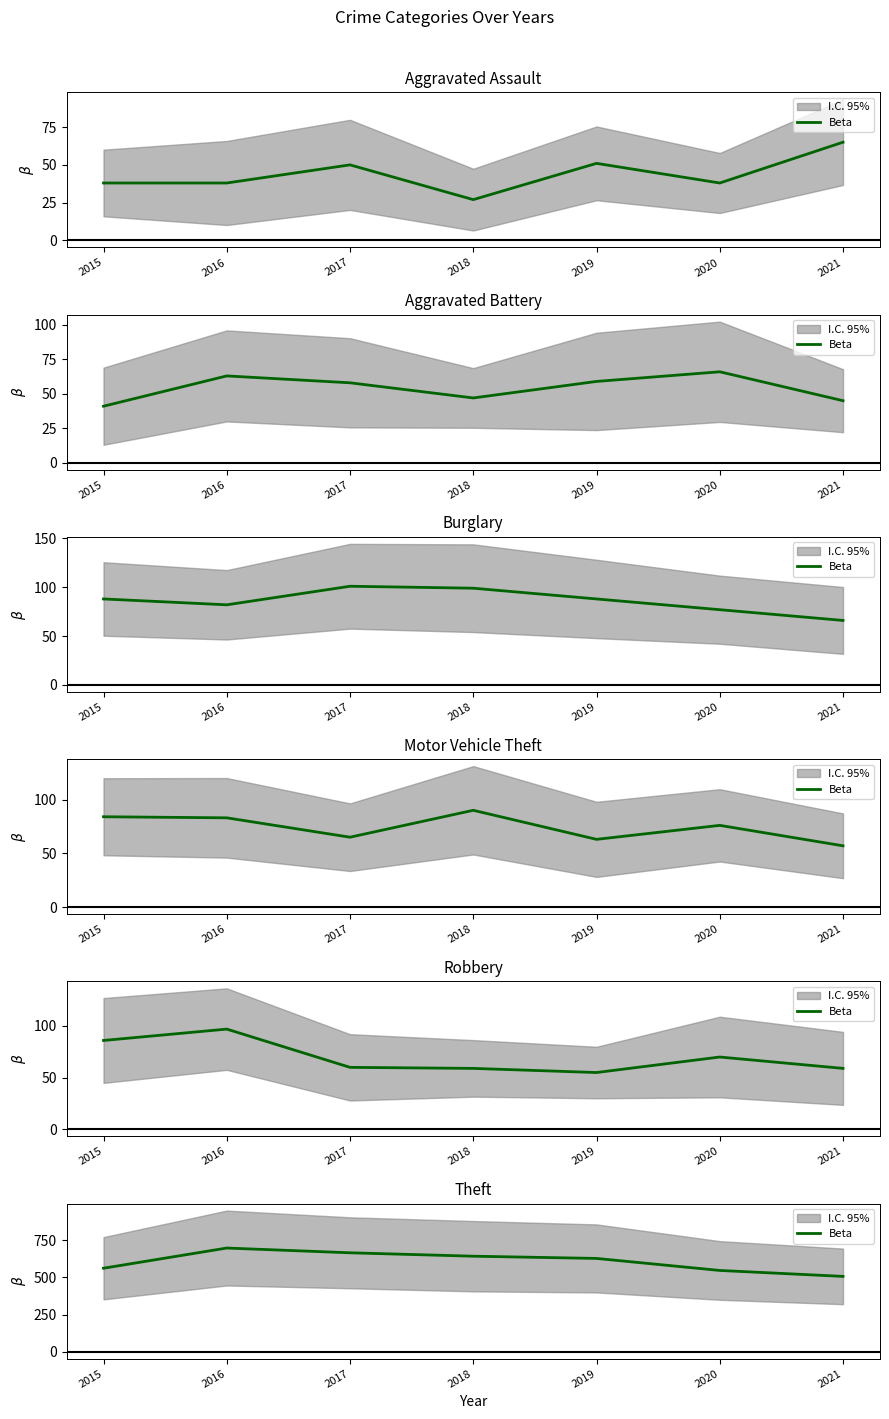

True or false: the data shows 246 at 2017.

False